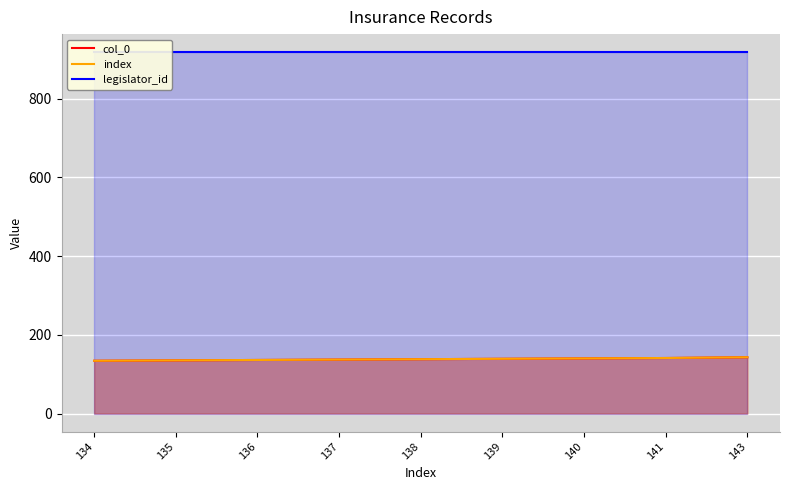

What value does the index series have at 139?

139